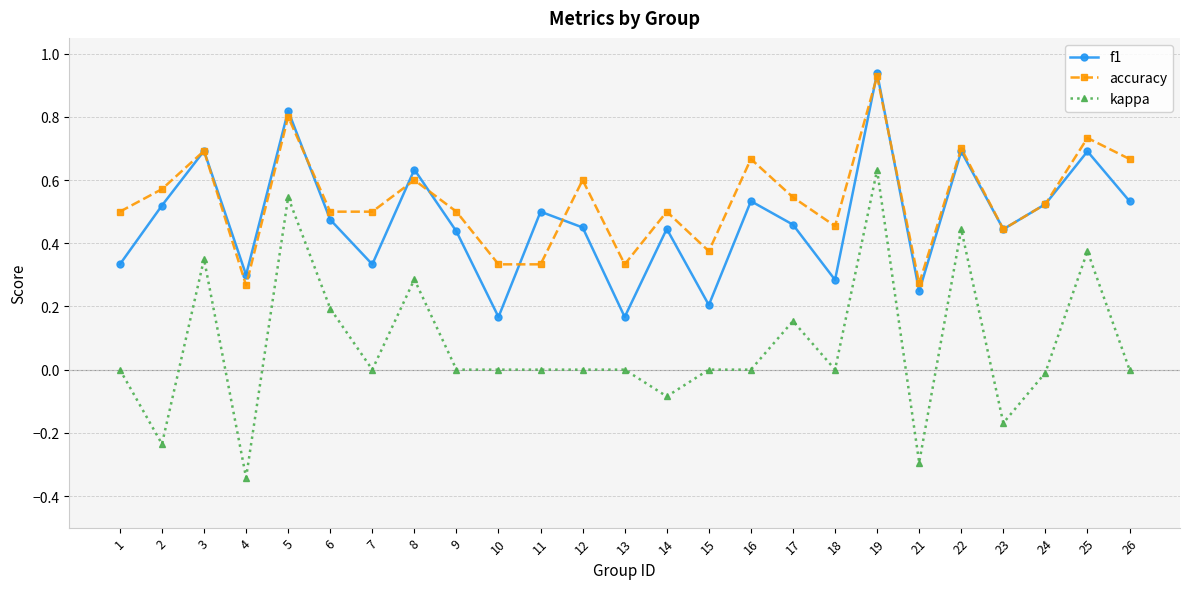

Where is the first local maximum for f1?

3